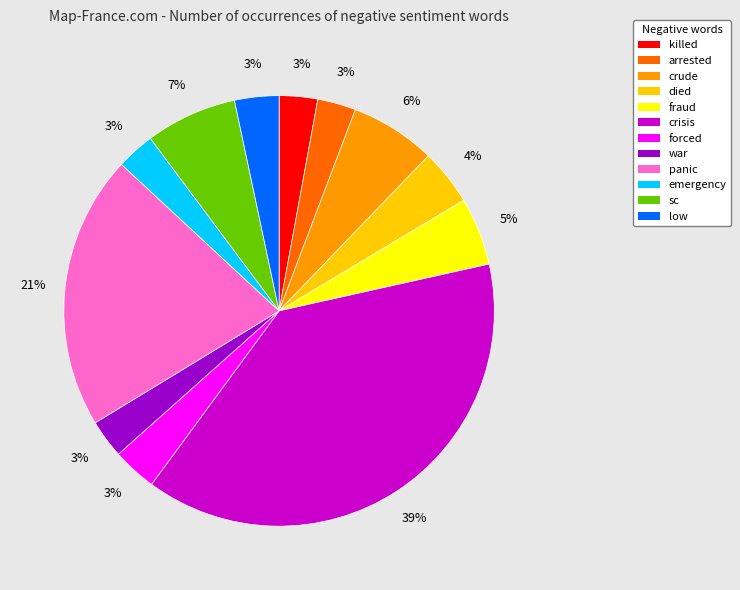

Do low and crude together represent more than half of the pie?

No